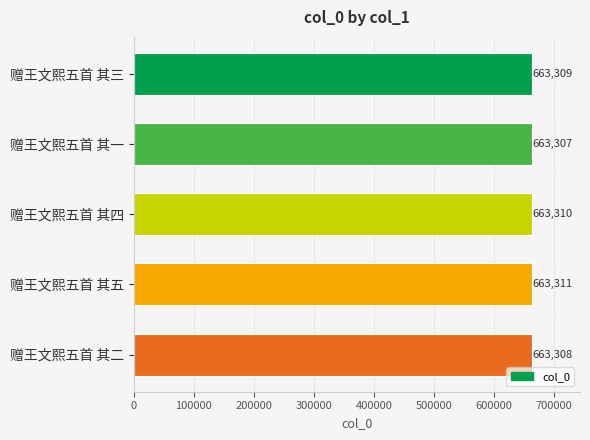

The chart shows a value of 457547 at 赠王文熙五首 其五. True or false?

False